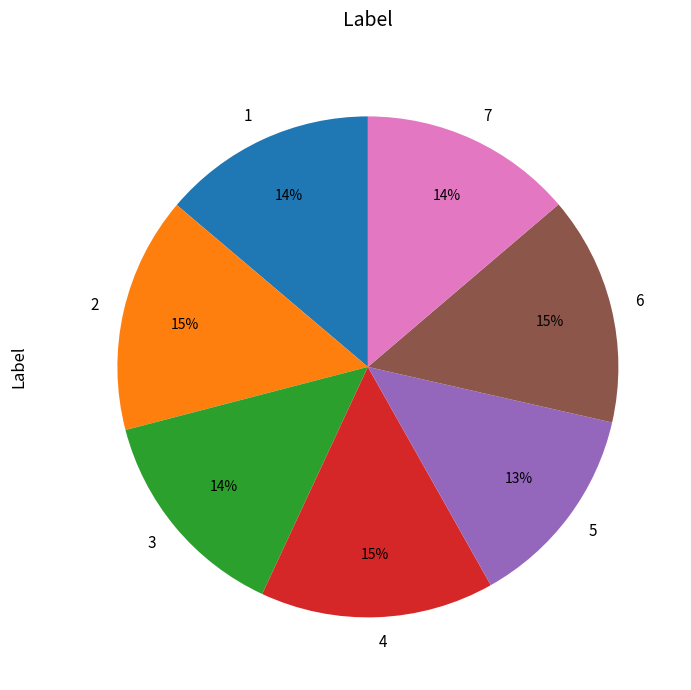

Do 7 and 1 together represent more than half of the pie?

No